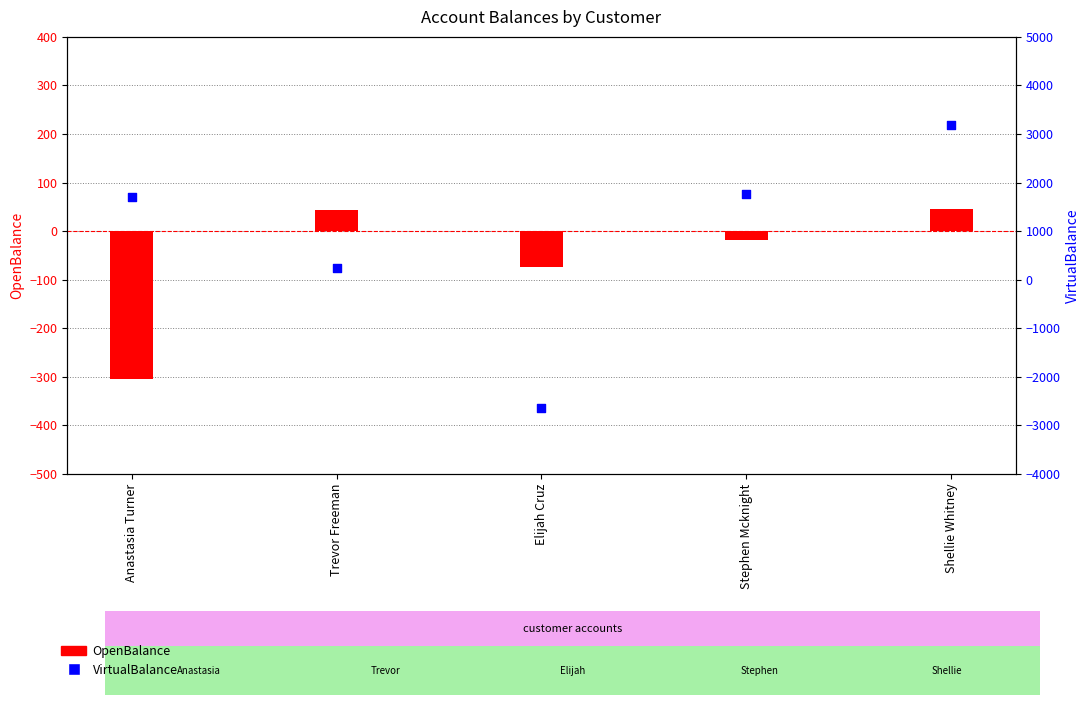

At which category is the sum across all series the highest?

Shellie Whitney